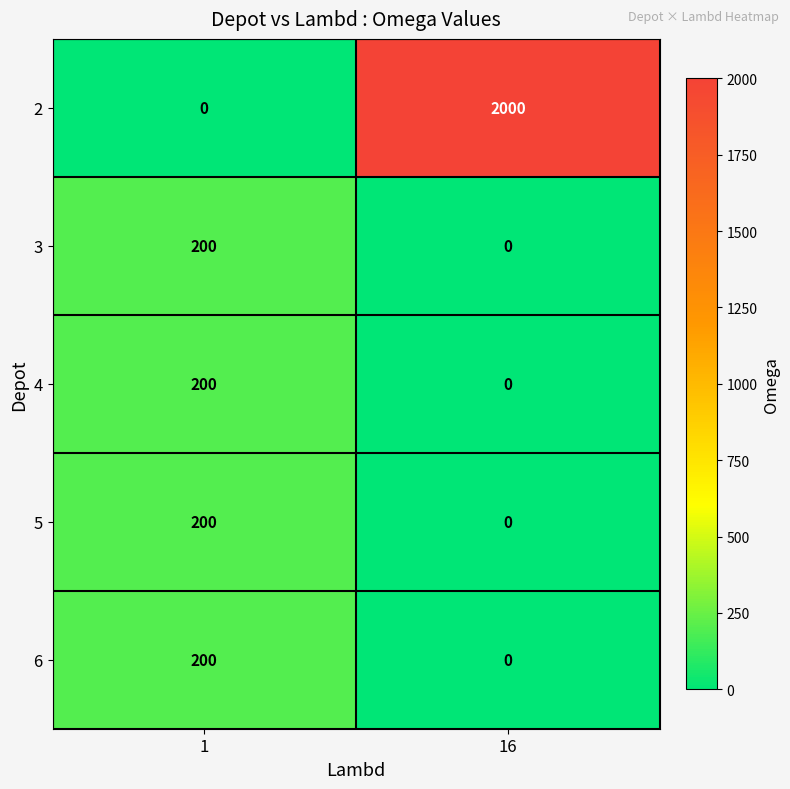

Is the value of 4 at 1 greater than the value of 5 at 16?

Yes